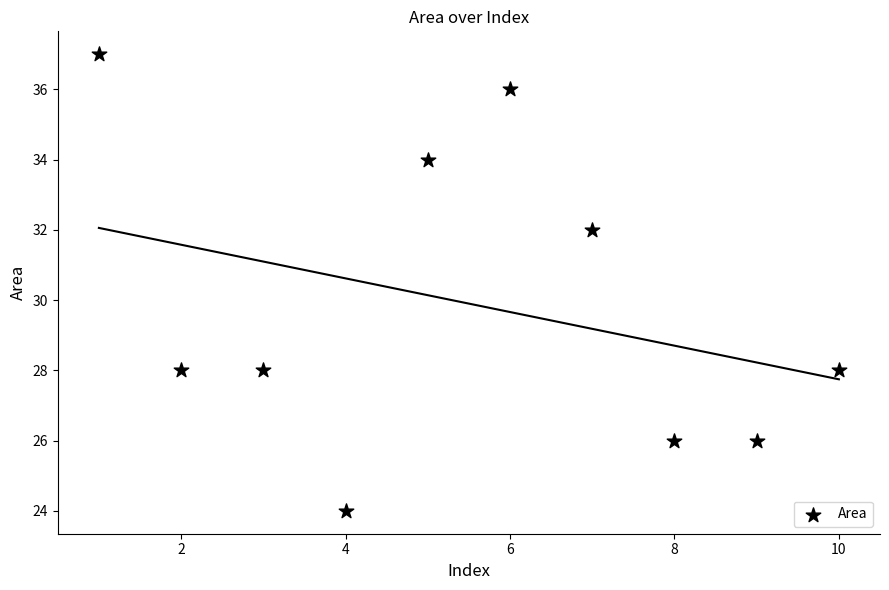

What is the average Y value?

30